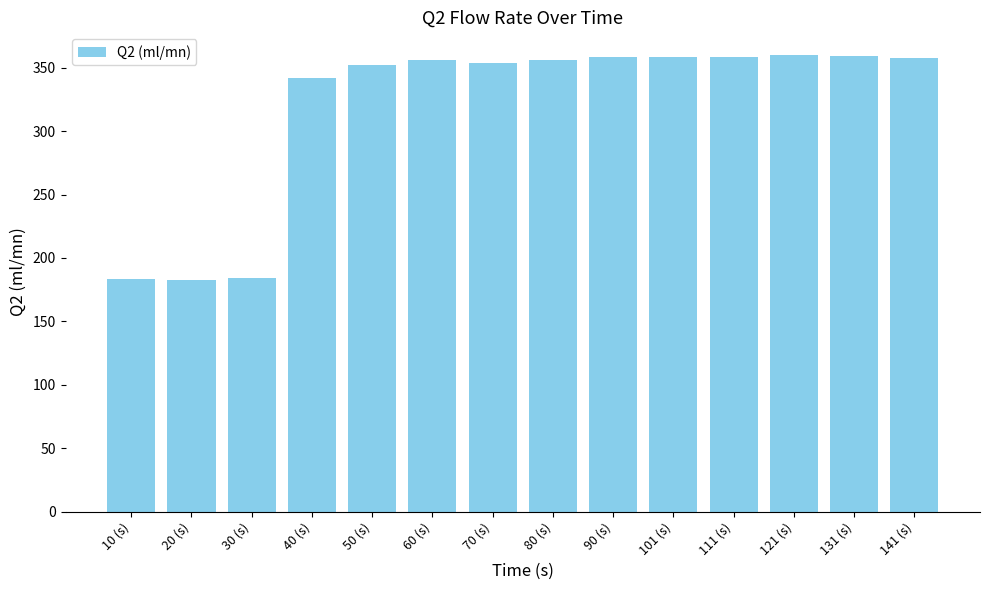

Where is the data nearest to the value 271?

40 (s)